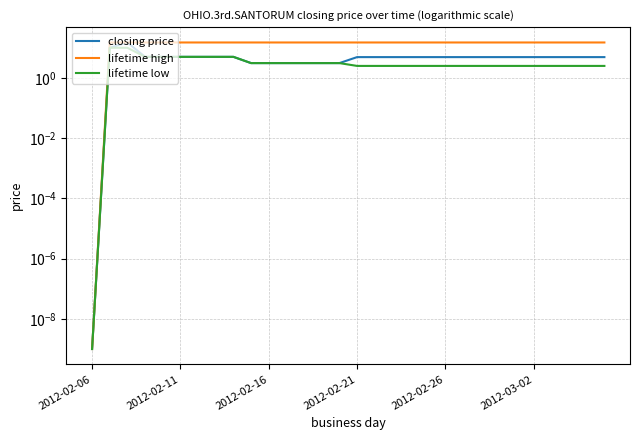

The value of lifetime low at 2012-02-16 is 3.1. True or false?

True